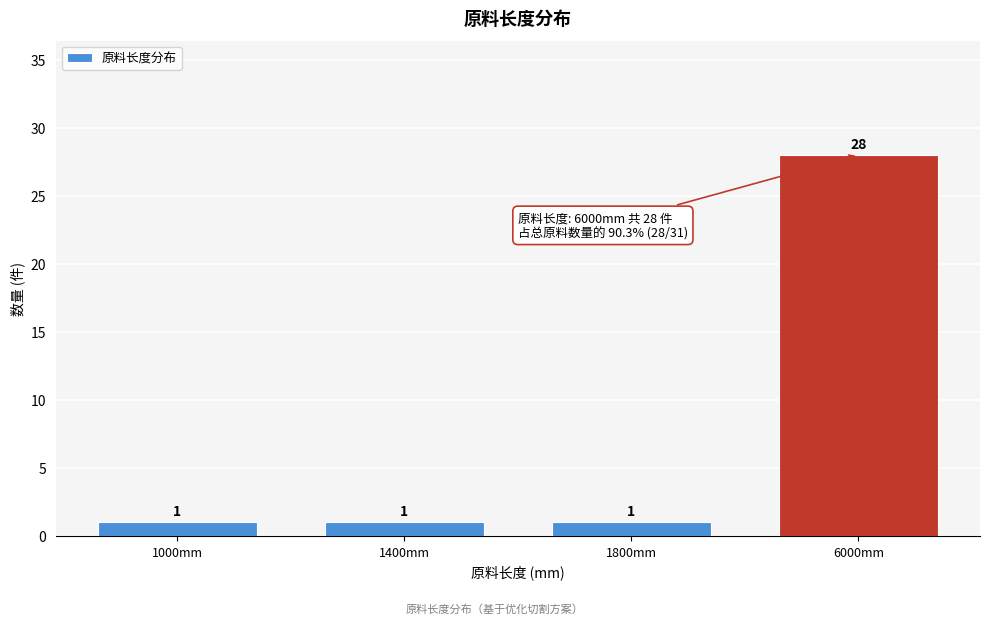

Reading right to left, extract all data points from this chart.

6000mm=28	1800mm=1	1400mm=1	1000mm=1